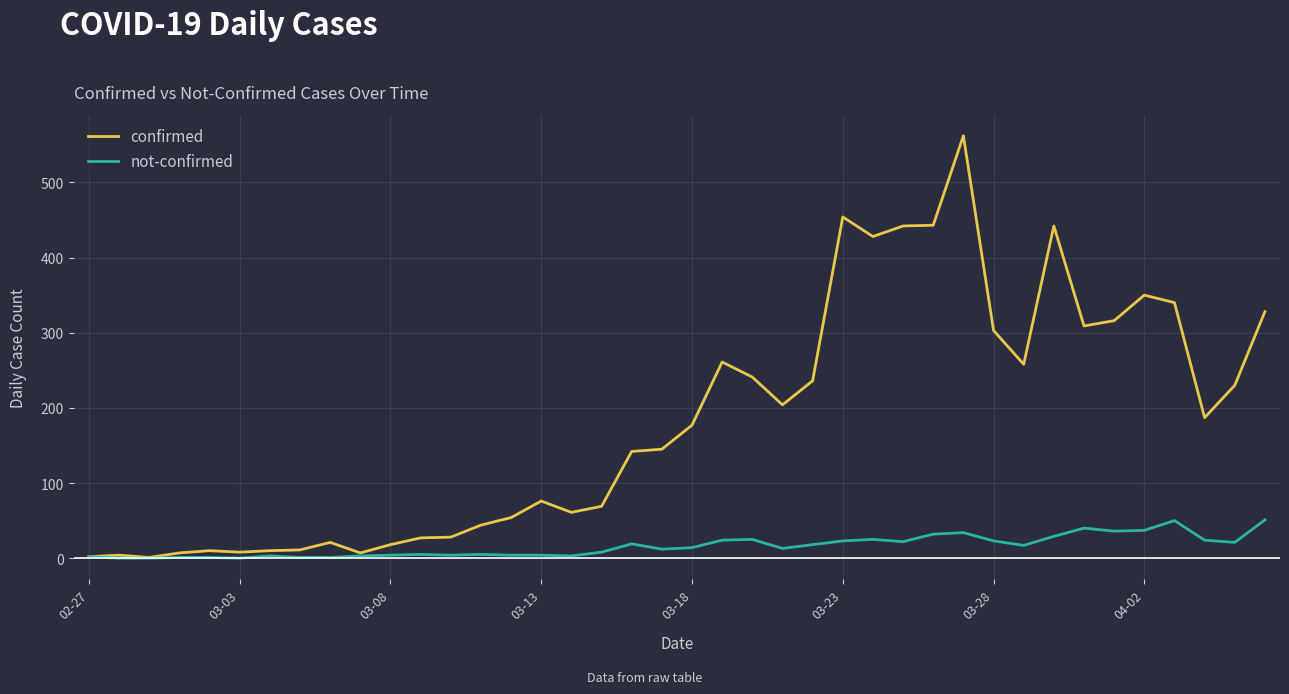

Rank the series by their average value, from highest to lowest.

confirmed, not-confirmed